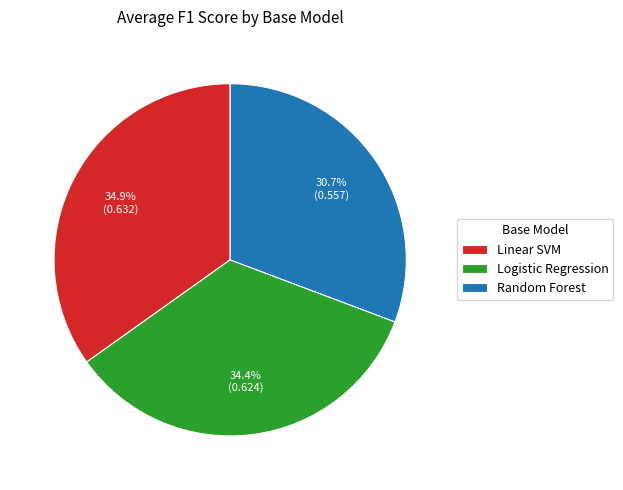

Does any single category account for the majority?

No